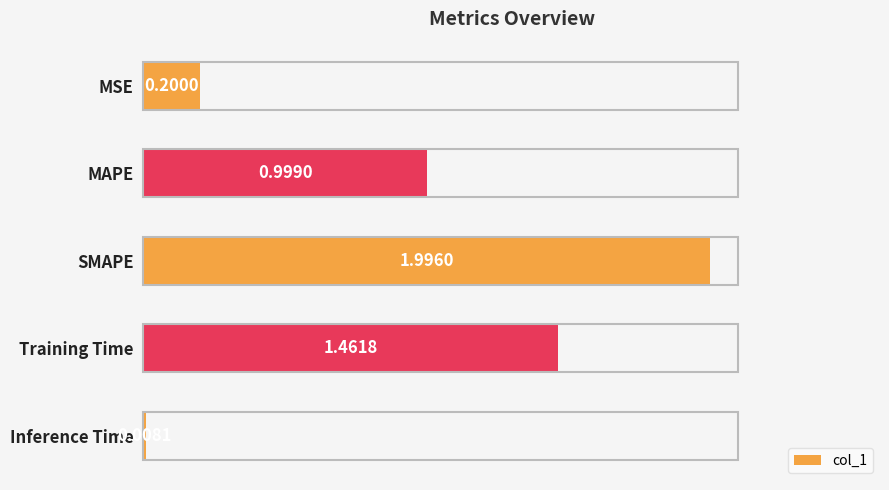

Where is the data nearest to the value 1?

MAPE